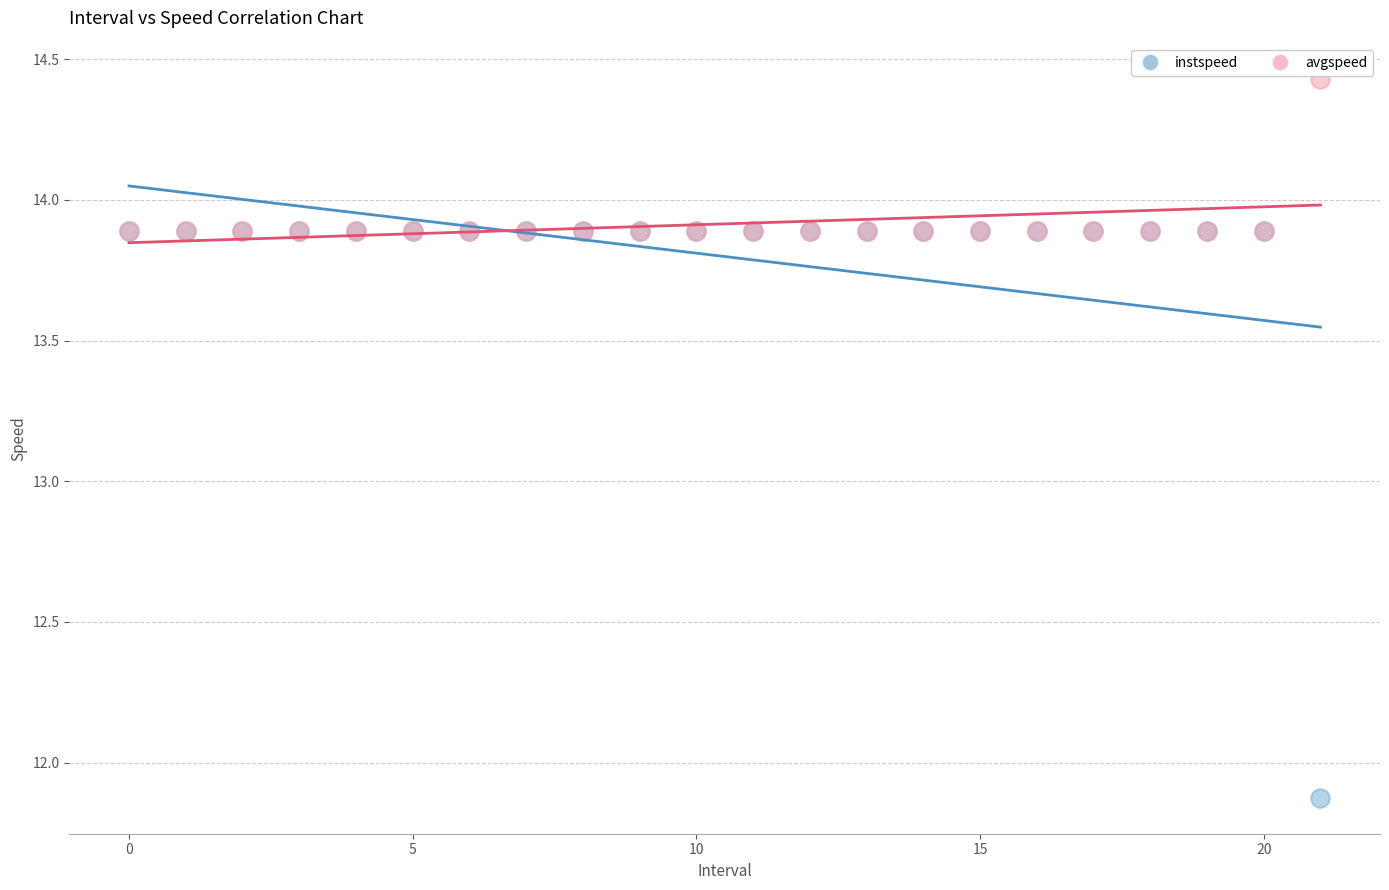

What are all the series names shown in the legend?

instspeed, avgspeed